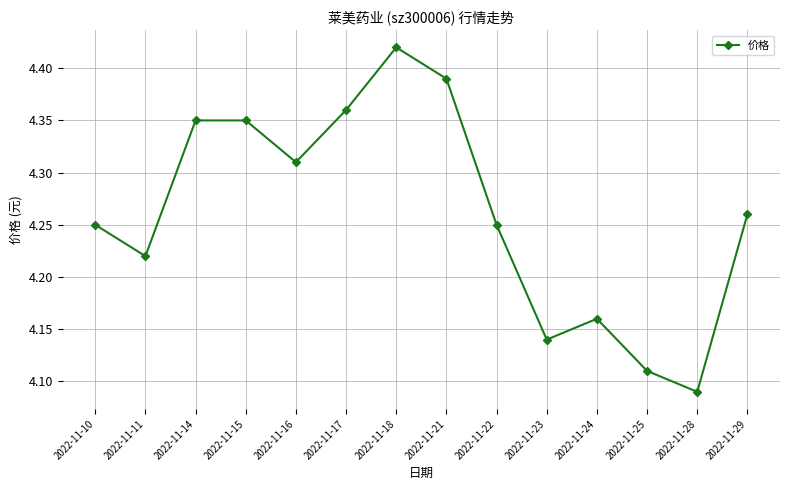

Is it true that the value at 2022-11-29 is 7.1?

False